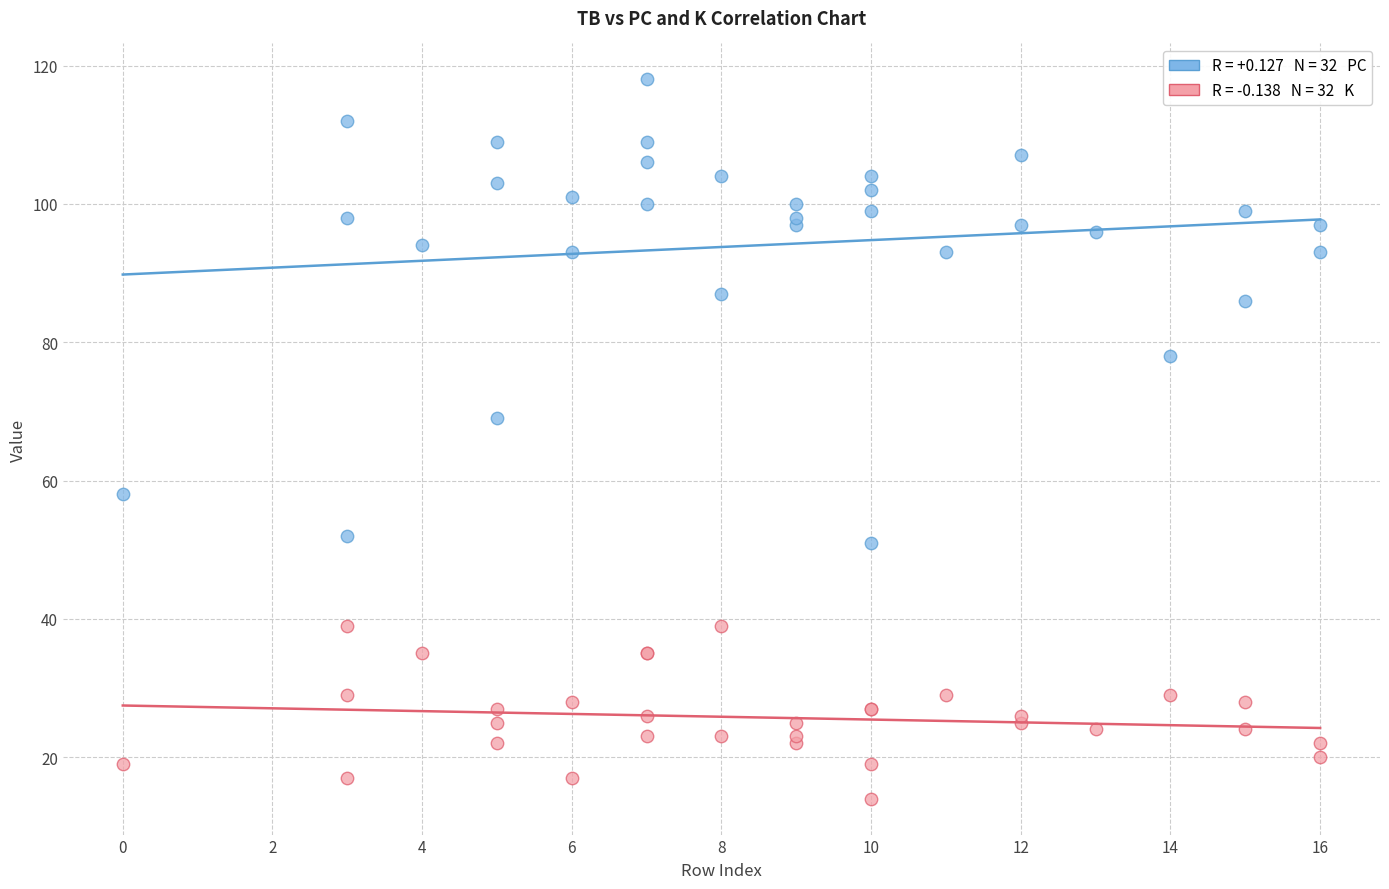

Across all series, what Y value is closest to 66?

69